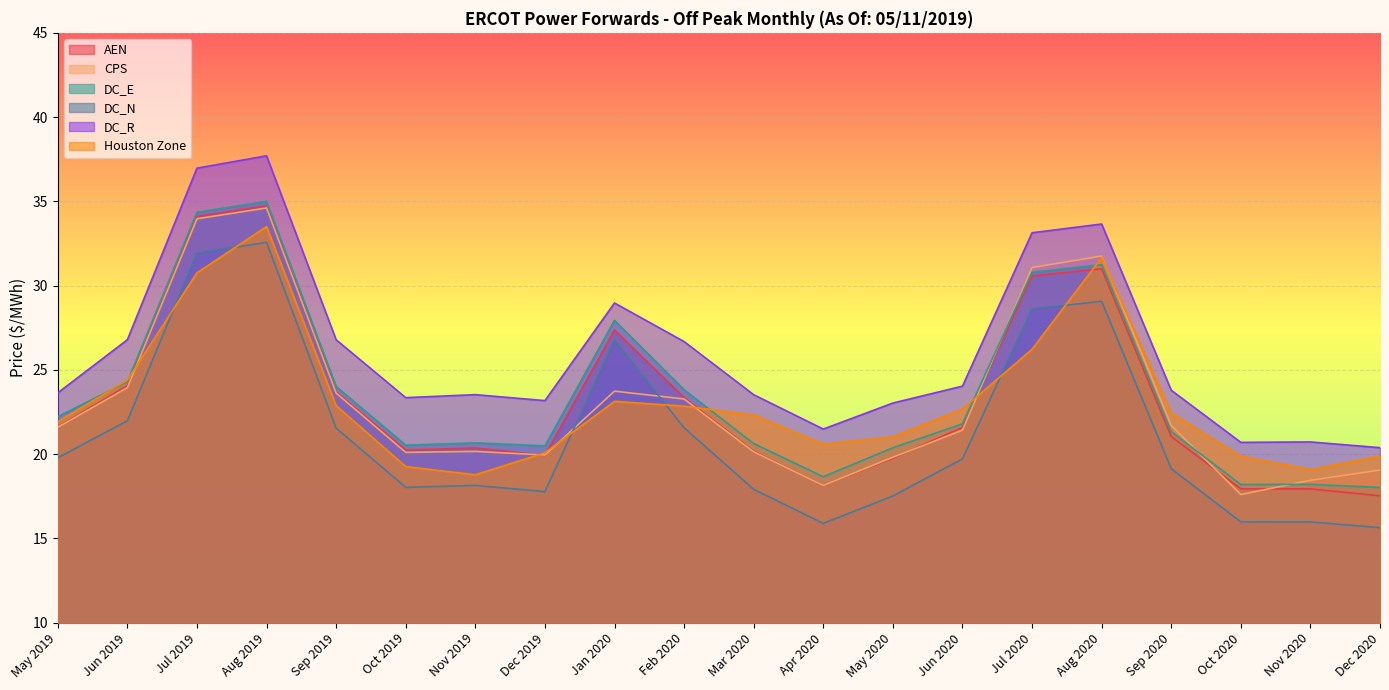

Which category has the highest value across all series?

Aug 2019